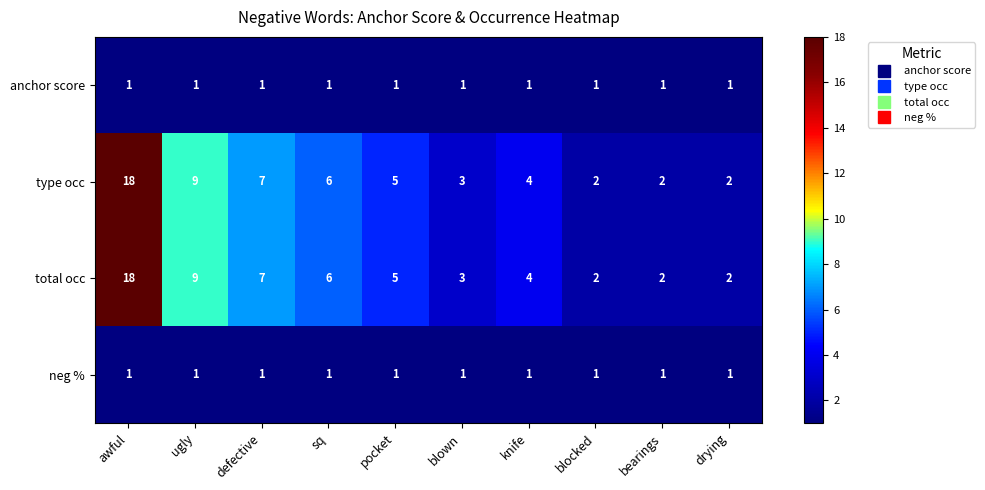

At which category is the sum across all series the highest?

awful